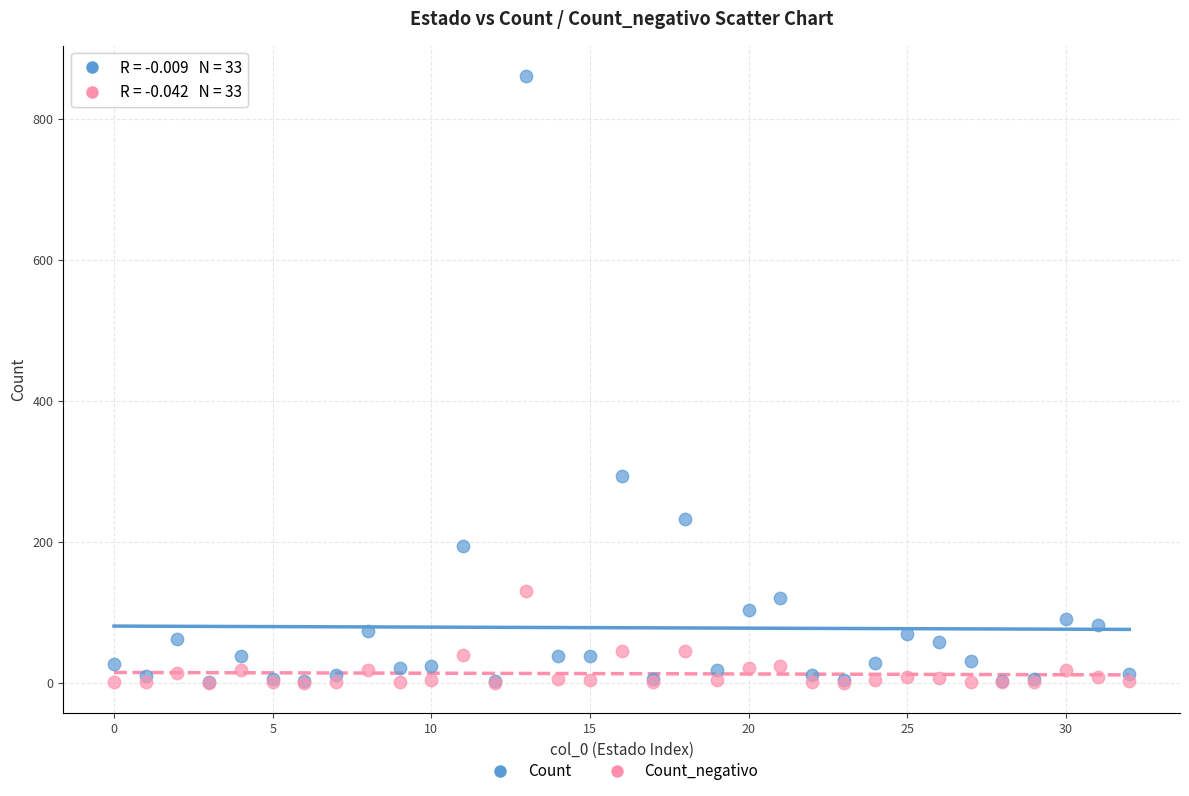

Across all series, what Y value is closest to 430?

294